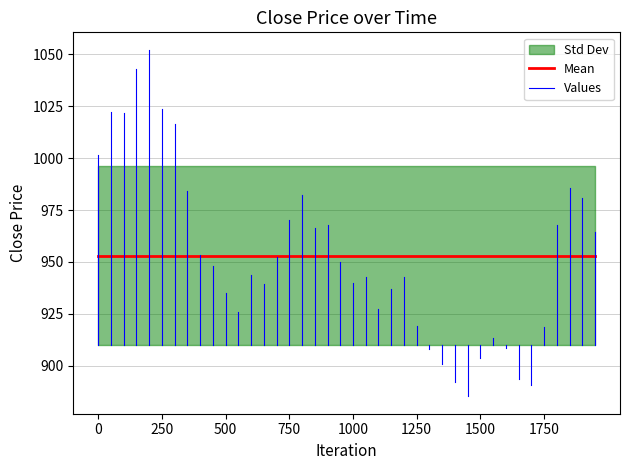

At which category does the data reach its first local peak?

1